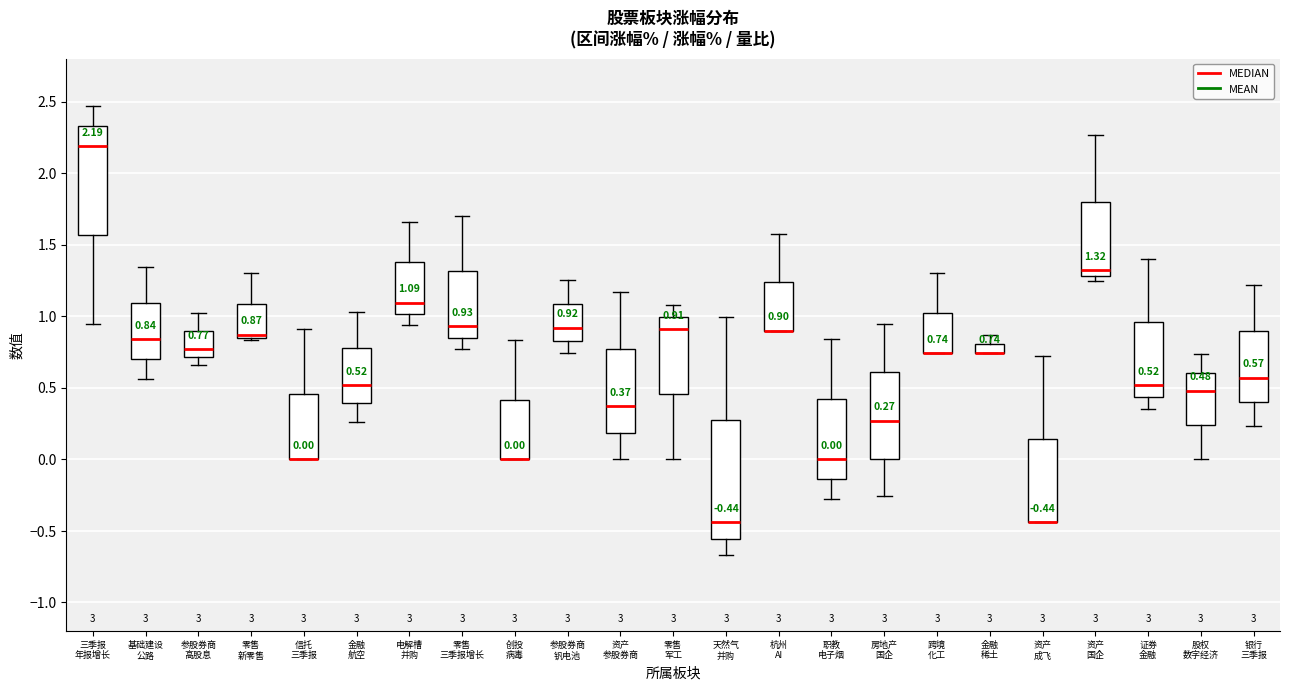

Comparing the boxes themselves (not the whiskers), which one is the tallest?

天然气 并购